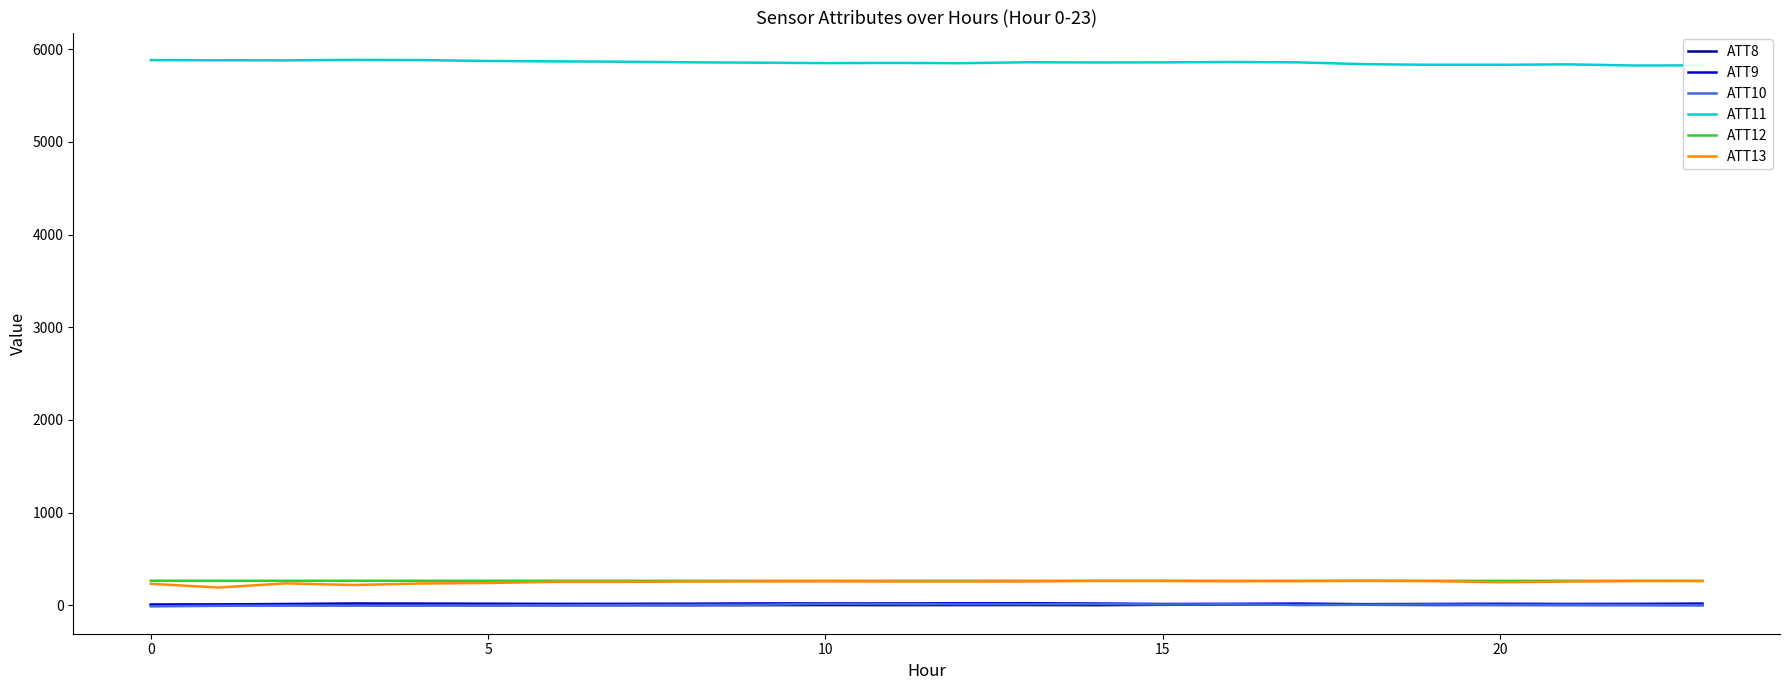

True or false: ATT10 and ATT13 intersect in this chart.

False